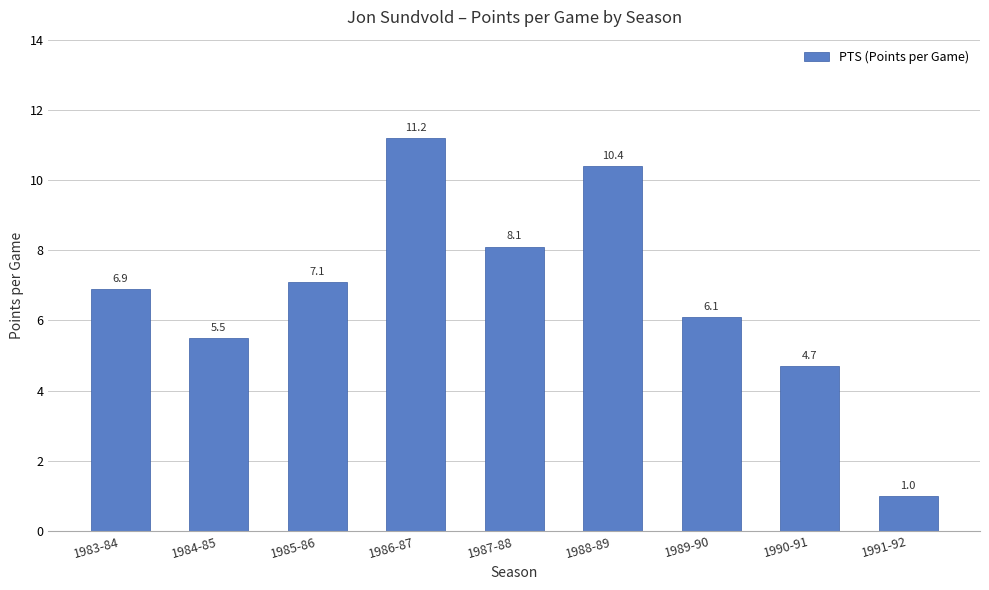

List the labels in order of value, largest first.

1986-87, 1988-89, 1987-88, 1985-86, 1983-84, 1989-90, 1984-85, 1990-91, 1991-92